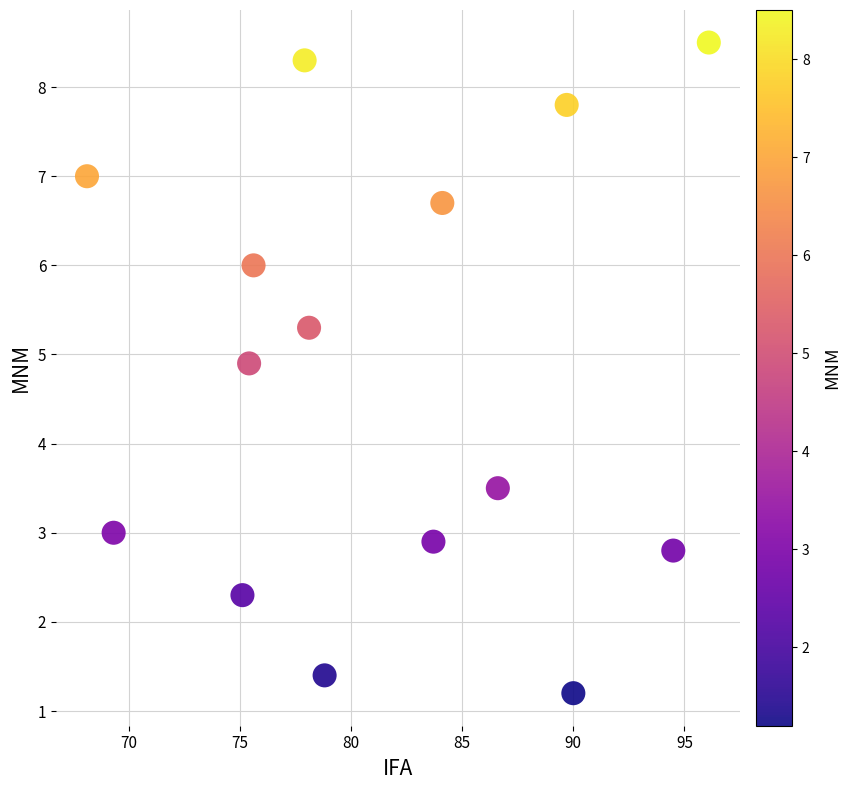

What is the range of Y values (max minus min)?

7.3